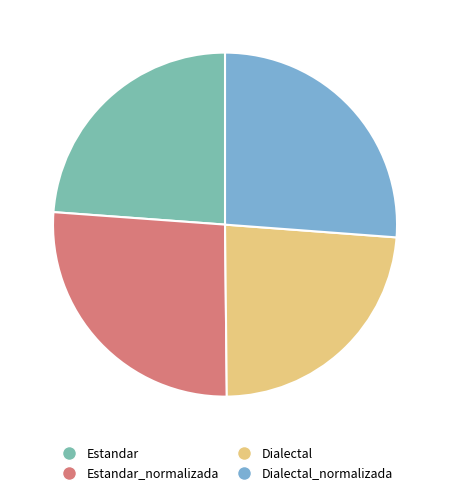

The Dialectal slice represents 13% of the pie. True or false?

False